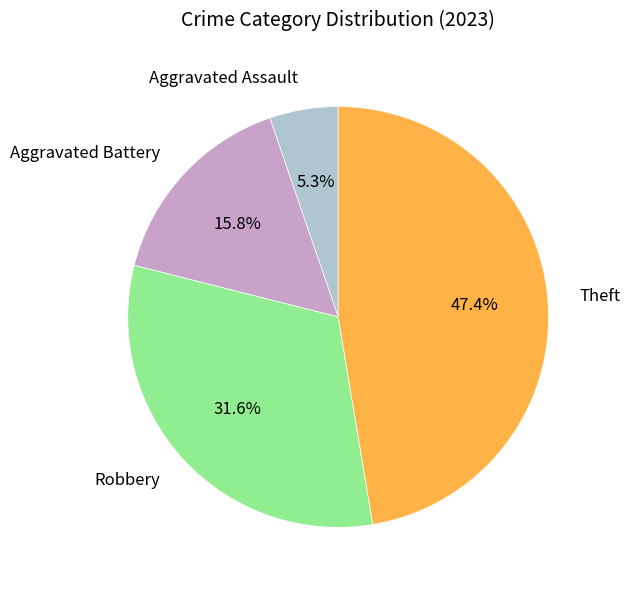

Is there a majority slice in this chart?

No